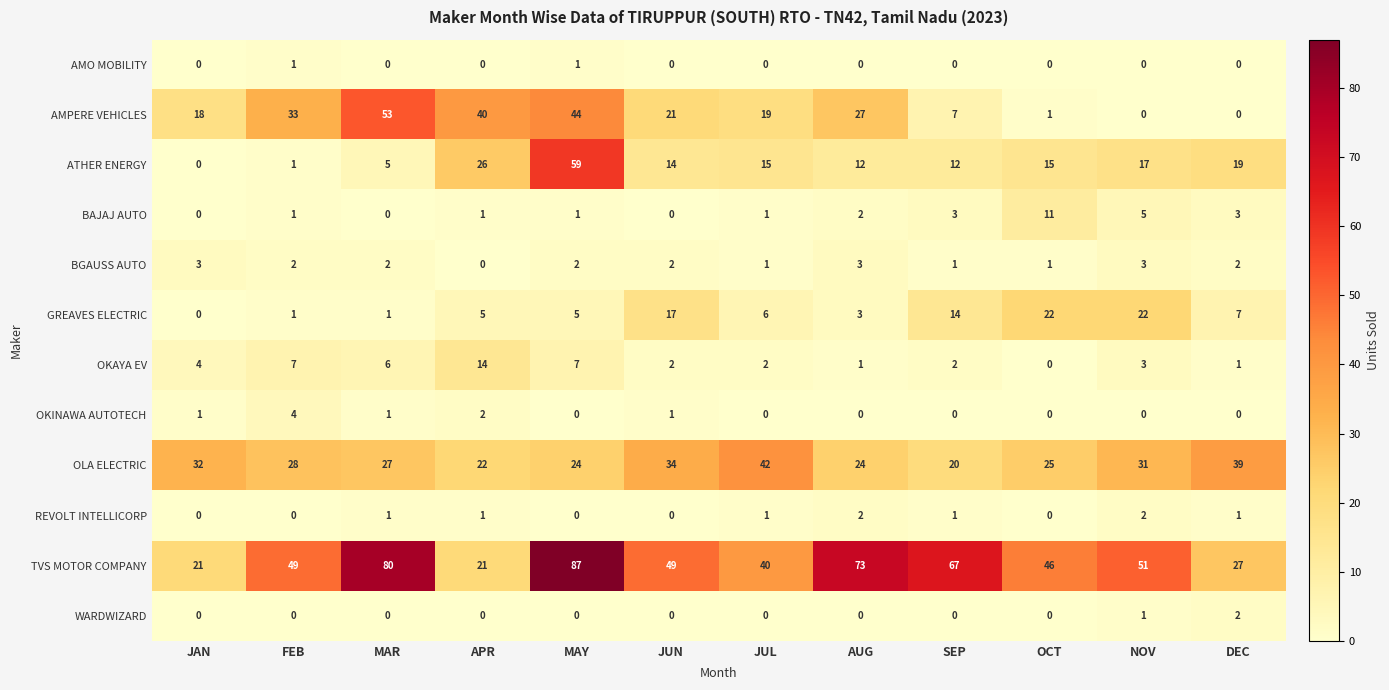

At which label does OLA ELECTRIC first exceed 28?

JAN